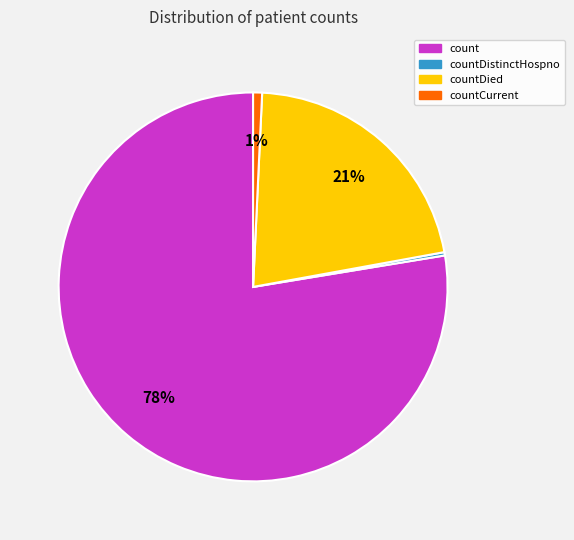

Does any single category account for the majority?

Yes